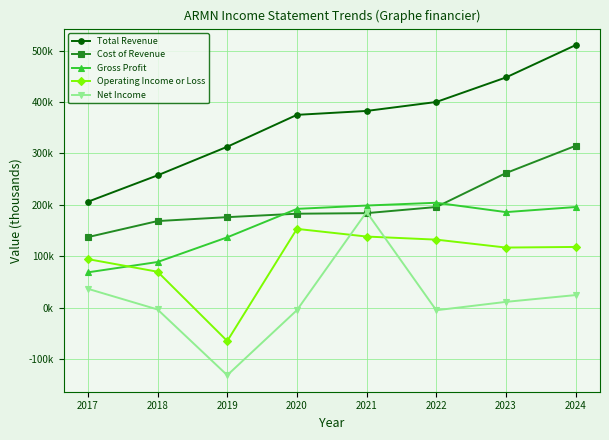

Reading left to right, extract all data points from this chart.

Total Revenue: 206100	257400	313000	375000	382600	400000	447700	510600
Cost of Revenue: 137300	168500	176100	182800	183900	195800	261800	314800
Gross Profit: 68800	88900	136900	192200	198700	204100	185900	195800
Operating Income or Loss: 94500	70000	-64700	153300	138400	132400	117000	118200
Net Income: 36800	-3400	-131200	-4700	186200	-4900	11400	24600